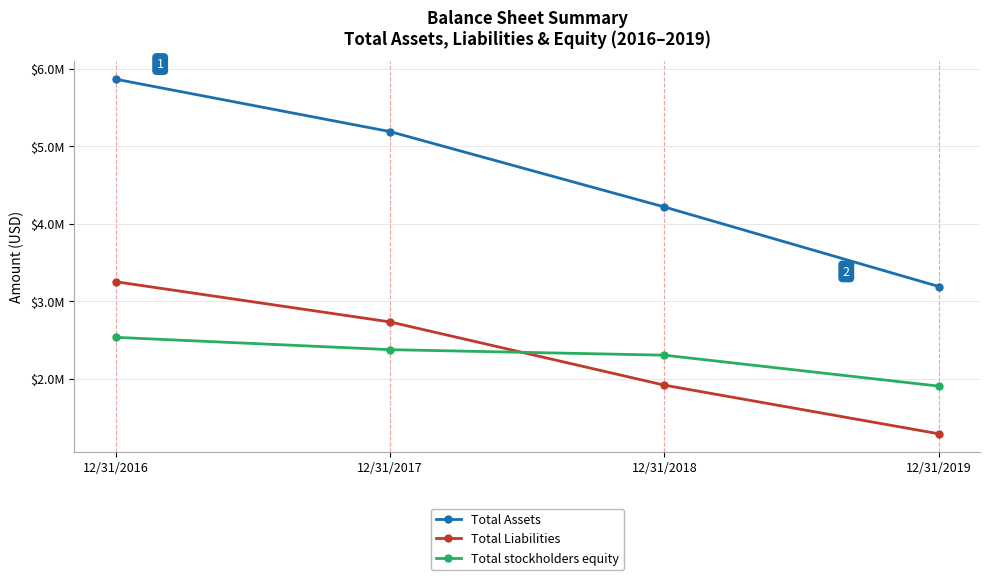

Does the chart have visible grid lines?

Yes